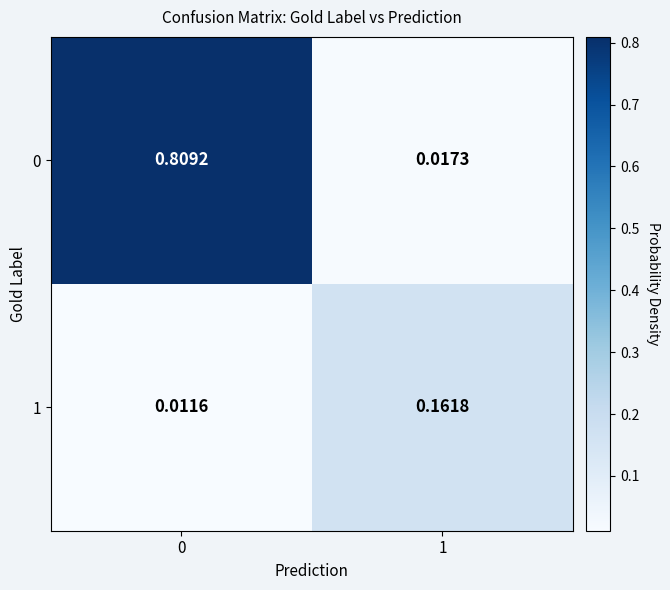

Is the value of 0 at 1 greater than the value of 1 at 0?

Yes